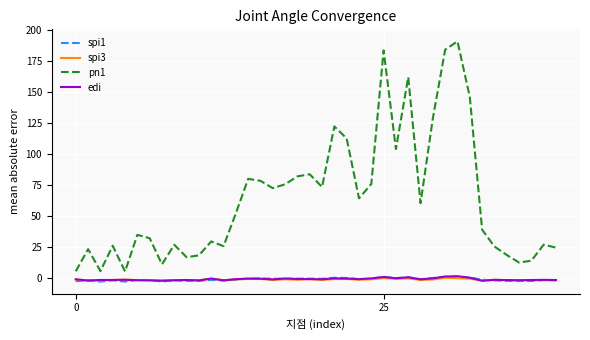

Which series has the widest spread of values?

pn1